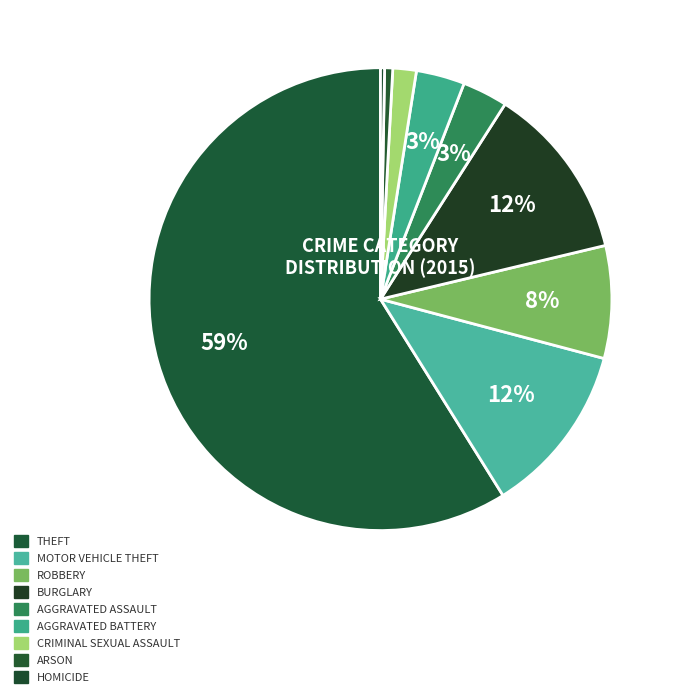

What is the majority slice?

Theft